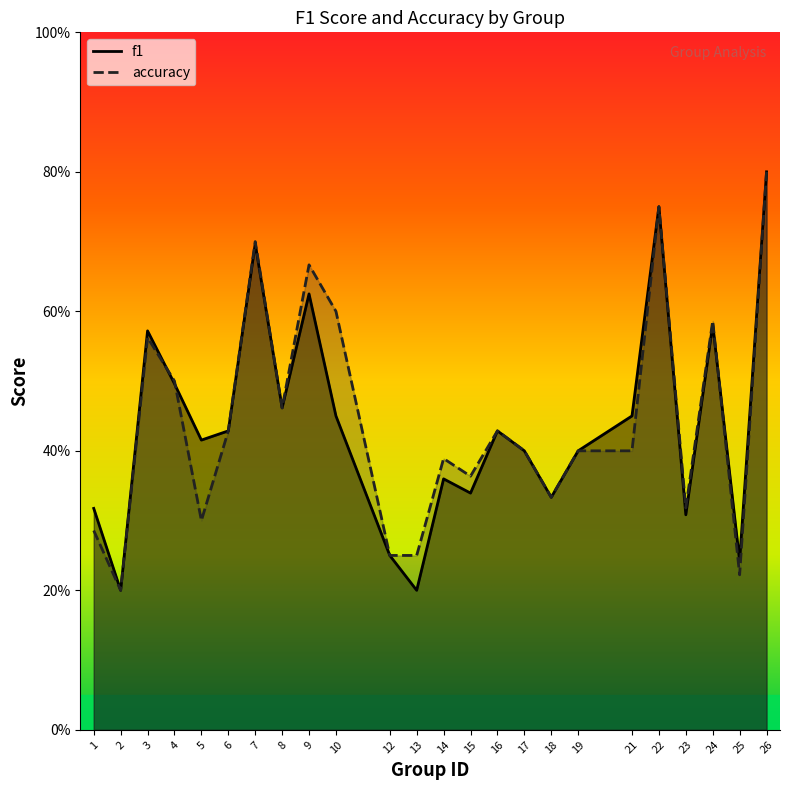

How many data points does each series have?

24